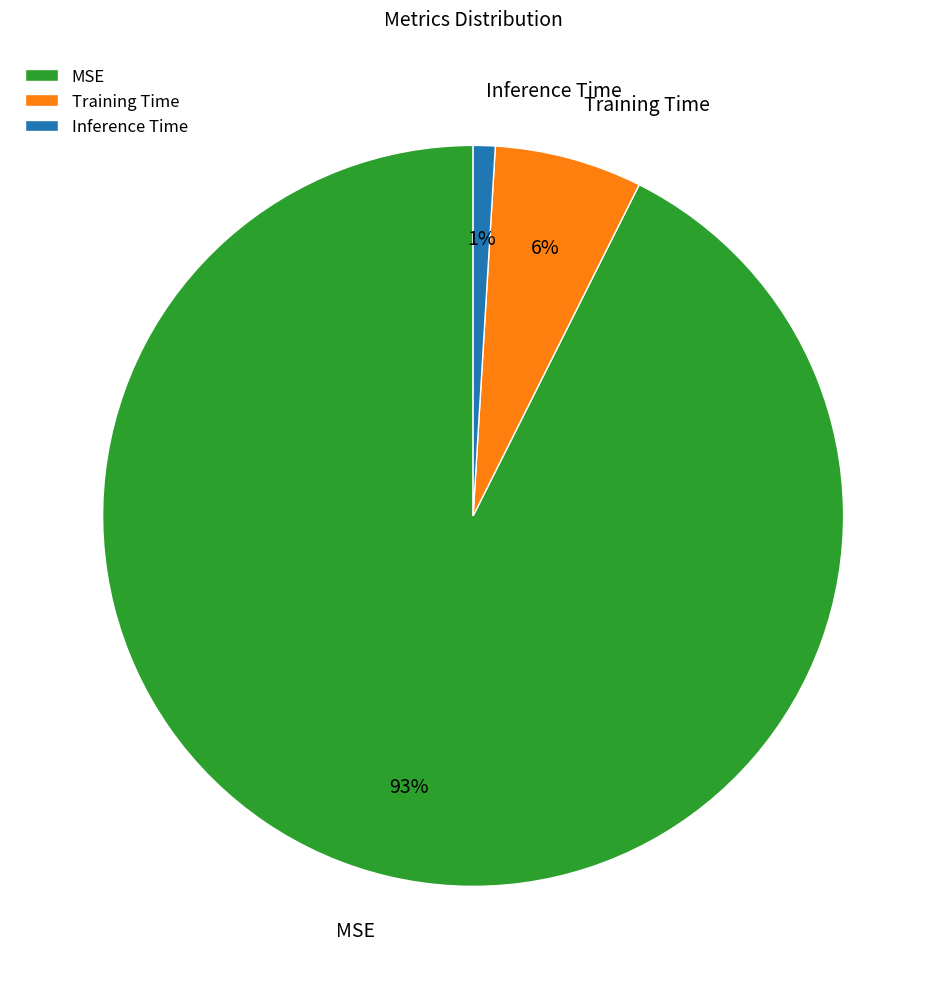

Between Training Time and Inference Time, which is larger?

Training Time